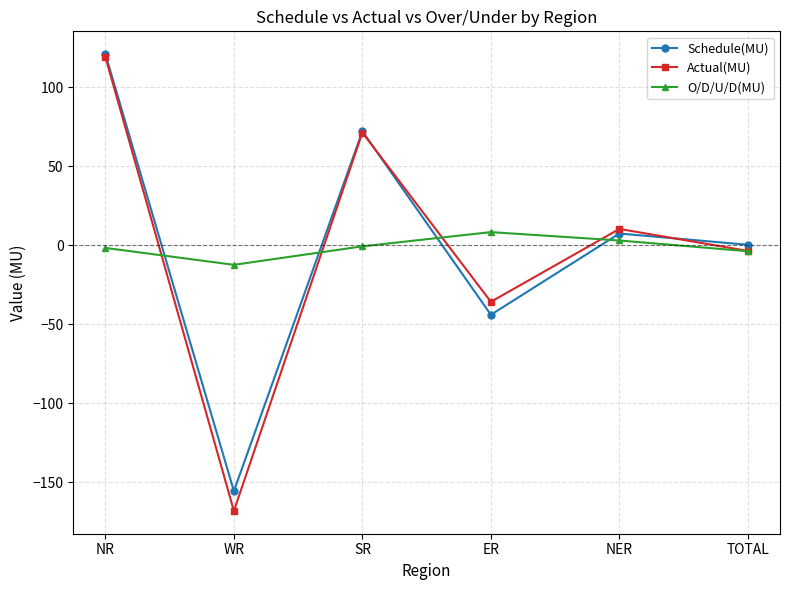

True or false: Schedule(MU) has a value of 0.2 at TOTAL.

True